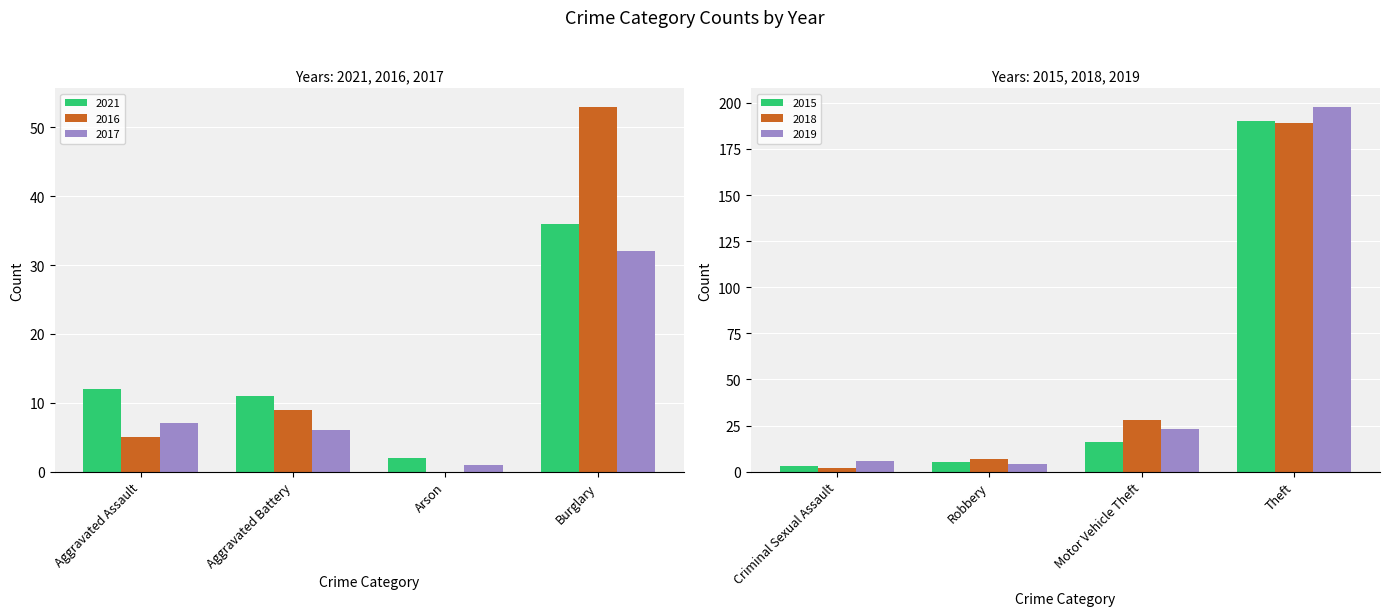

Is it true that 2016 equals 9 at Aggravated Battery?

True